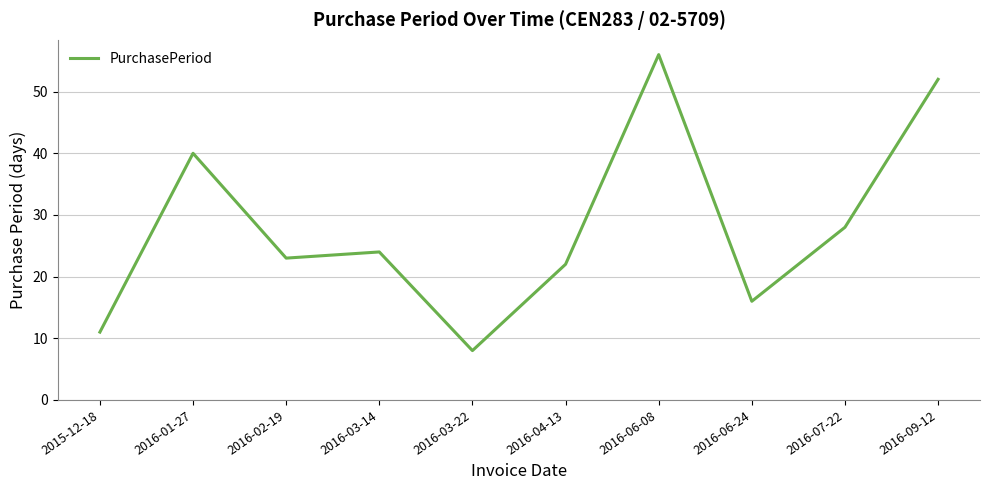

List the labels in order of value, smallest first.

2016-03-22, 2015-12-18, 2016-06-24, 2016-04-13, 2016-02-19, 2016-03-14, 2016-07-22, 2016-01-27, 2016-09-12, 2016-06-08